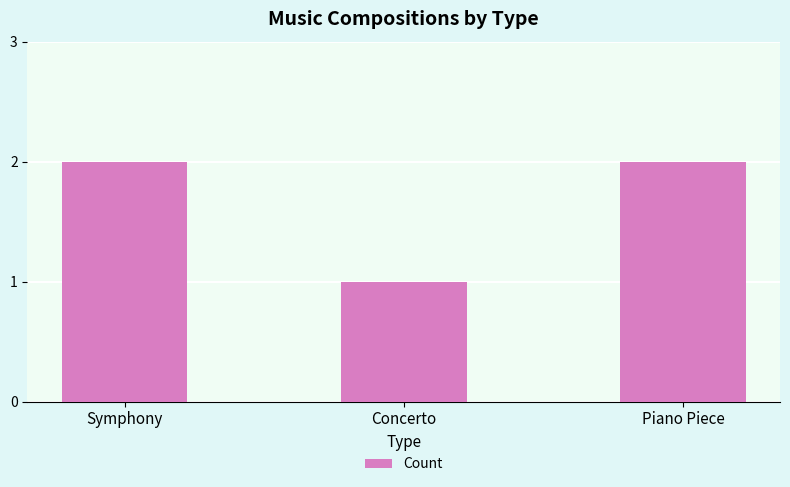

The chart shows a value of 1 at Symphony. True or false?

False